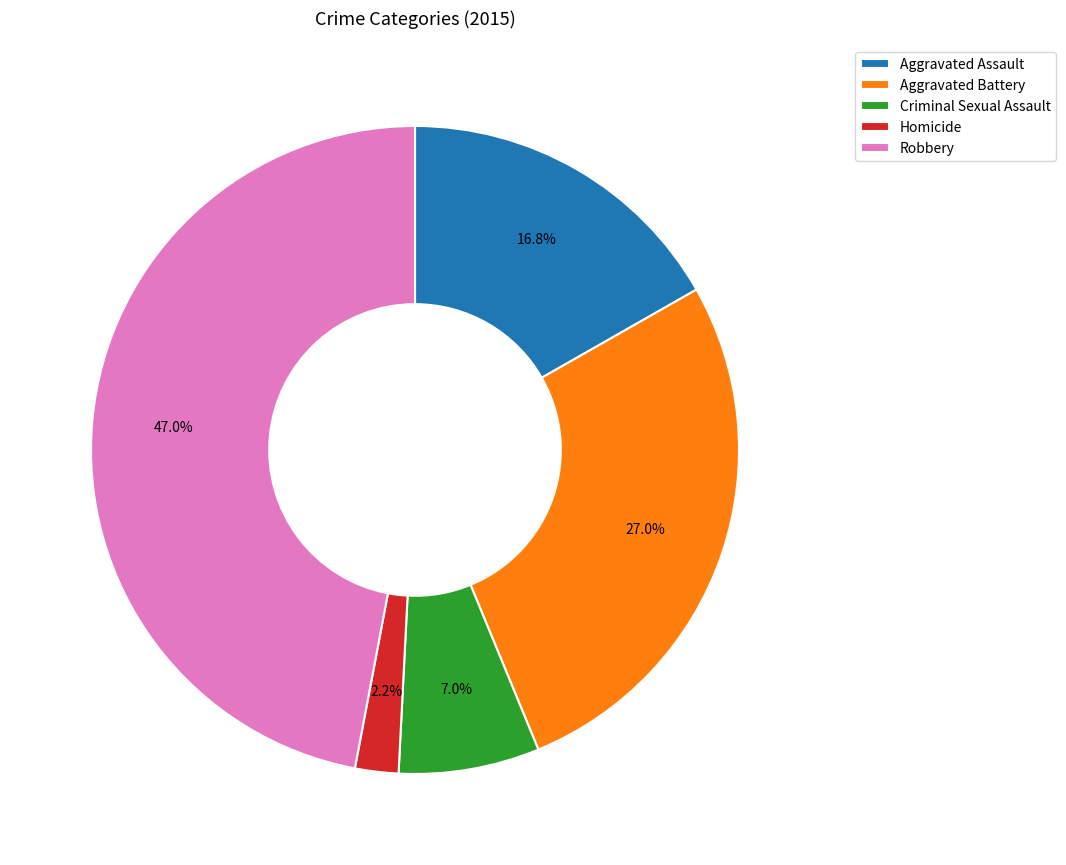

Which category has the smallest portion of the pie?

Homicide